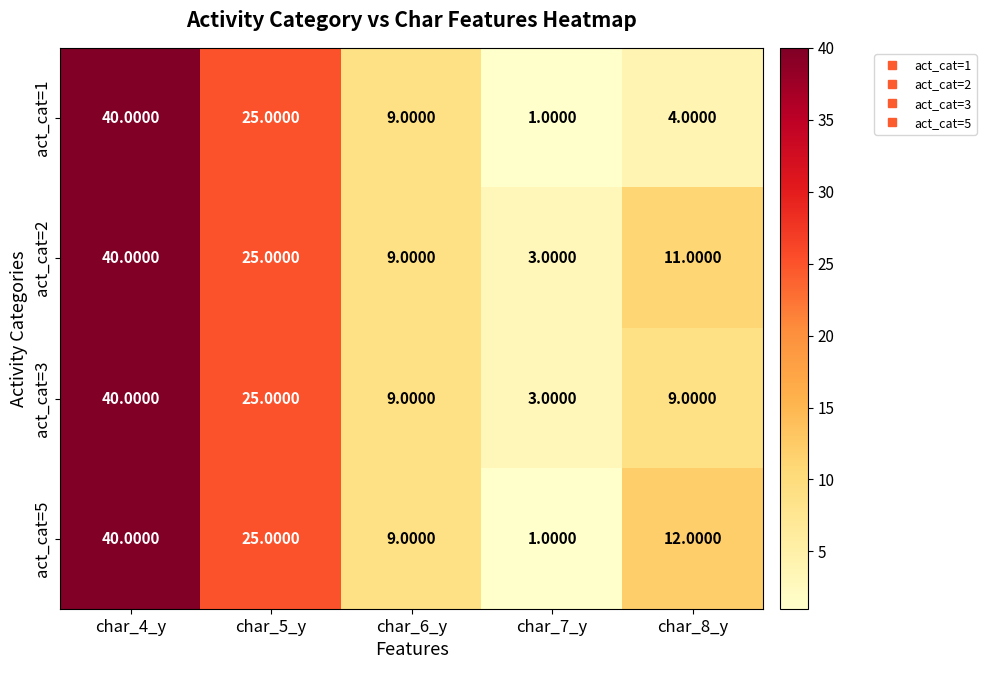

List the labels in order of act_cat=5 value, largest first.

char_4_y, char_5_y, char_8_y, char_6_y, char_7_y